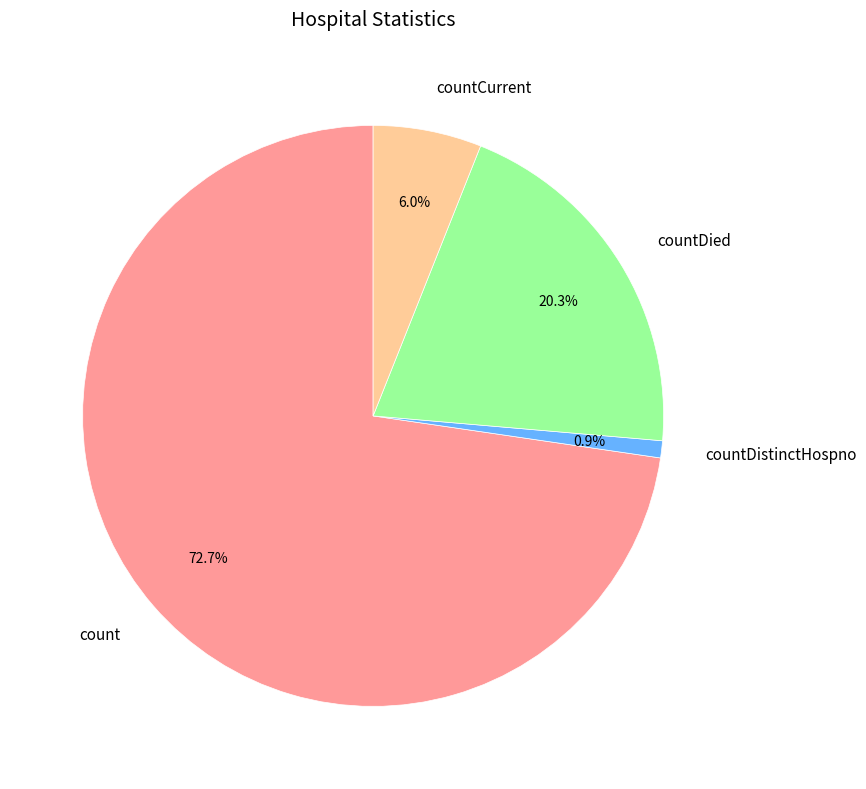

How many slices are in this pie chart?

4